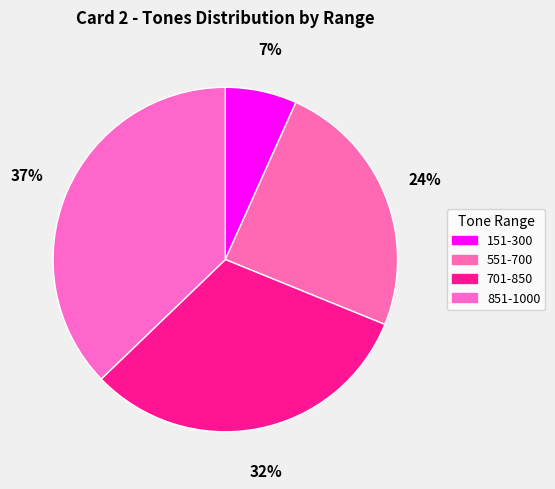

Combined, do 151-300 and 851-1000 account for over 50%?

No